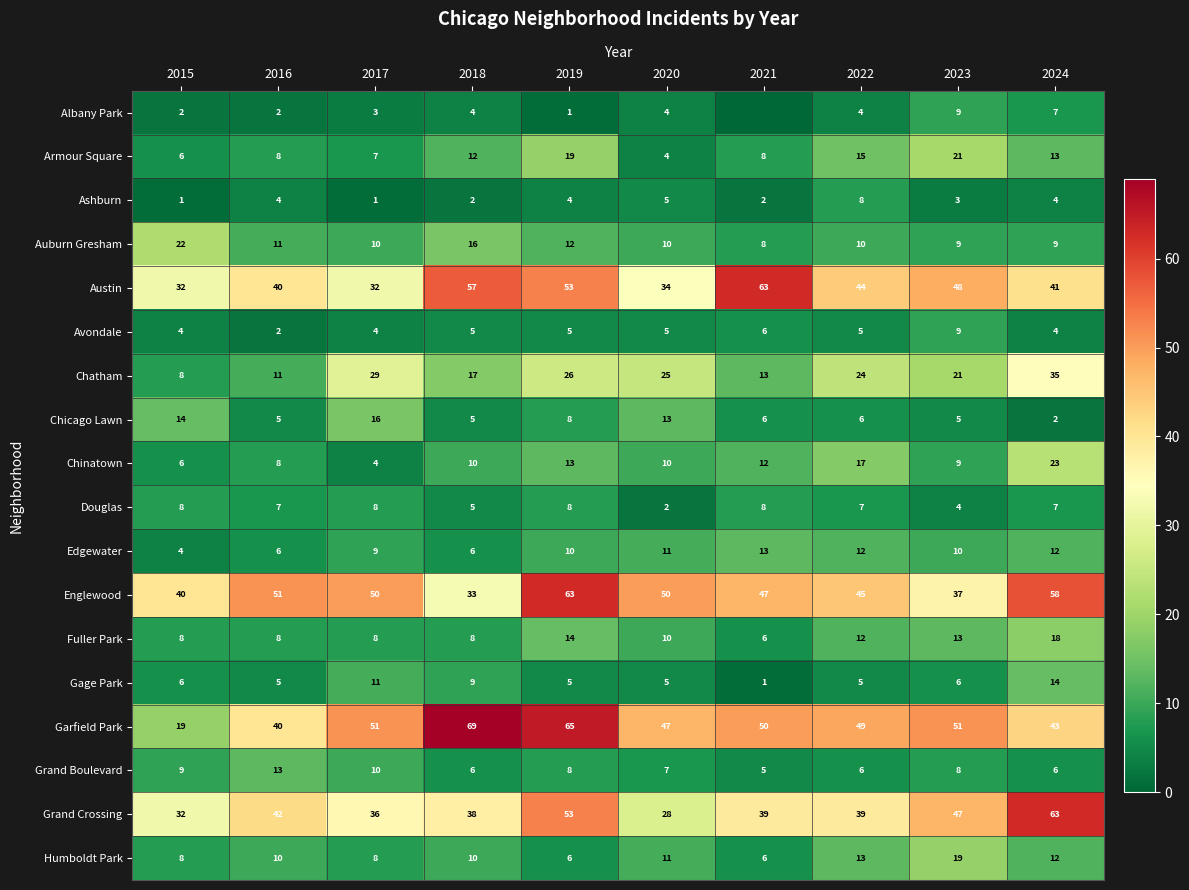

At how many categories does at least one series exceed 2?

10